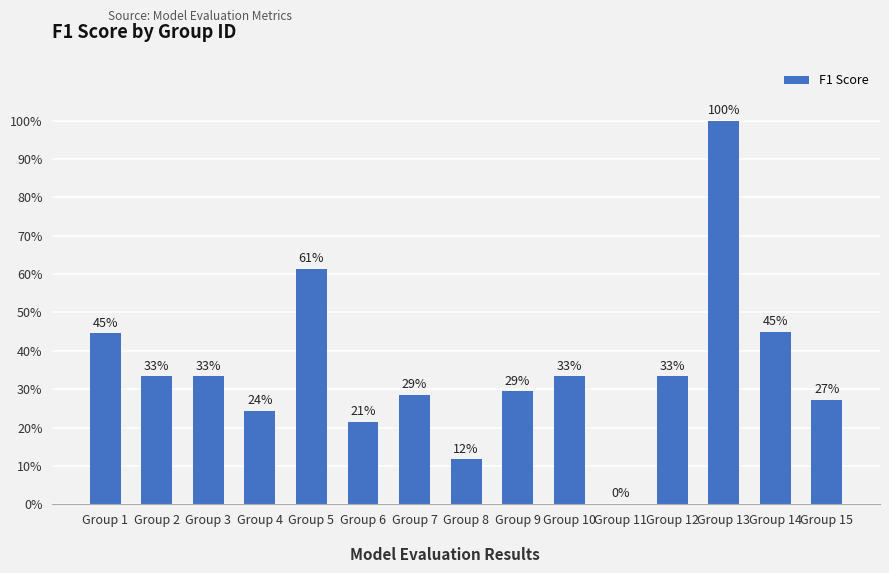

The chart shows a value of 0.4 at Group 13. True or false?

False